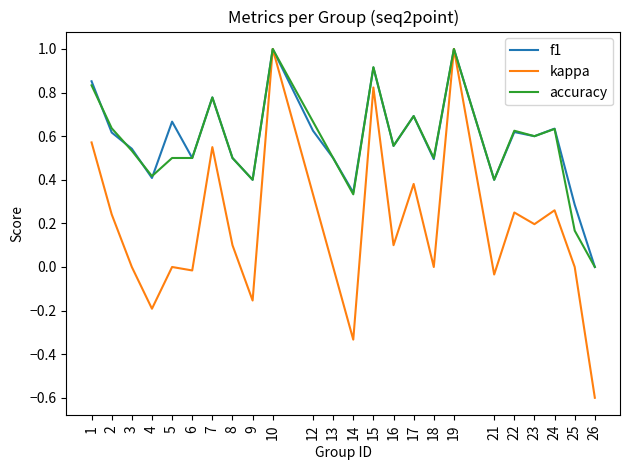

Which series has the largest range (max minus min)?

kappa